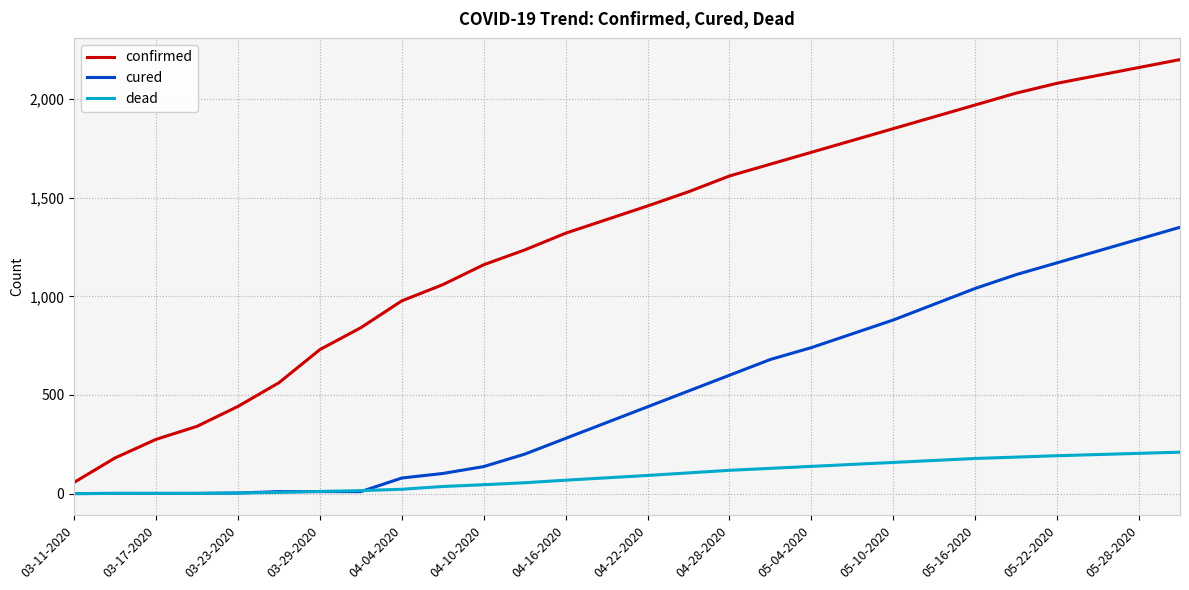

True or false: dead and confirmed intersect in this chart.

False